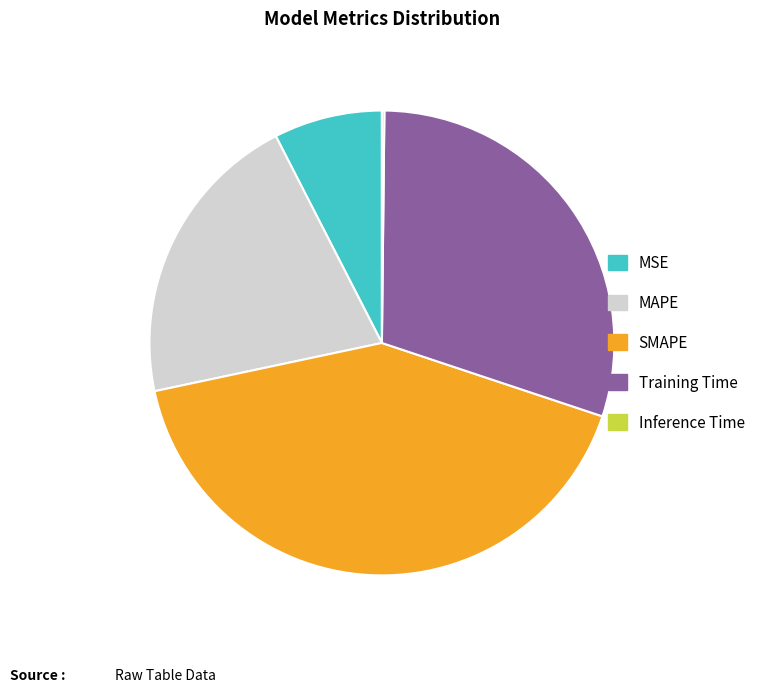

Which has a higher value, SMAPE or MSE?

SMAPE